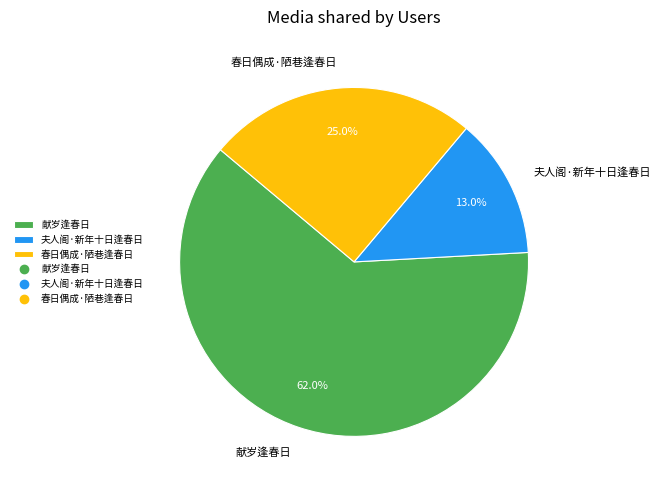

What is the majority slice?

献岁逢春日